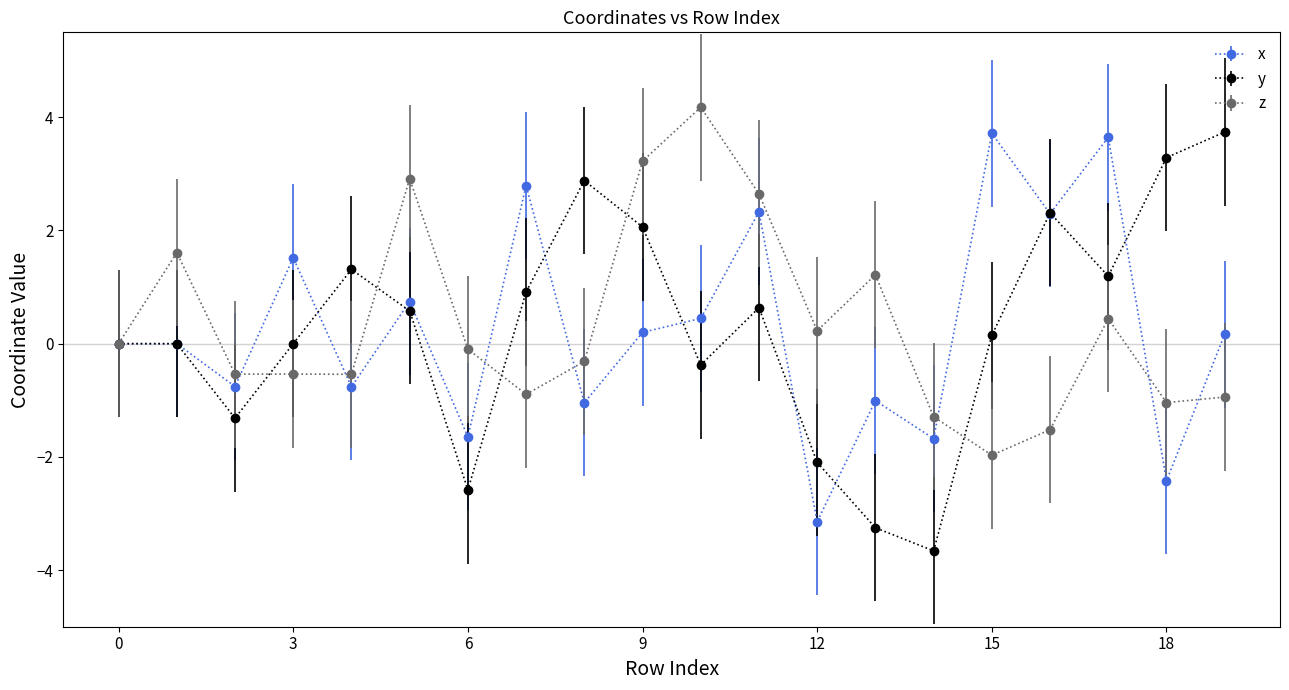

What is the value of the z point at the 19th from the left?

-1.0